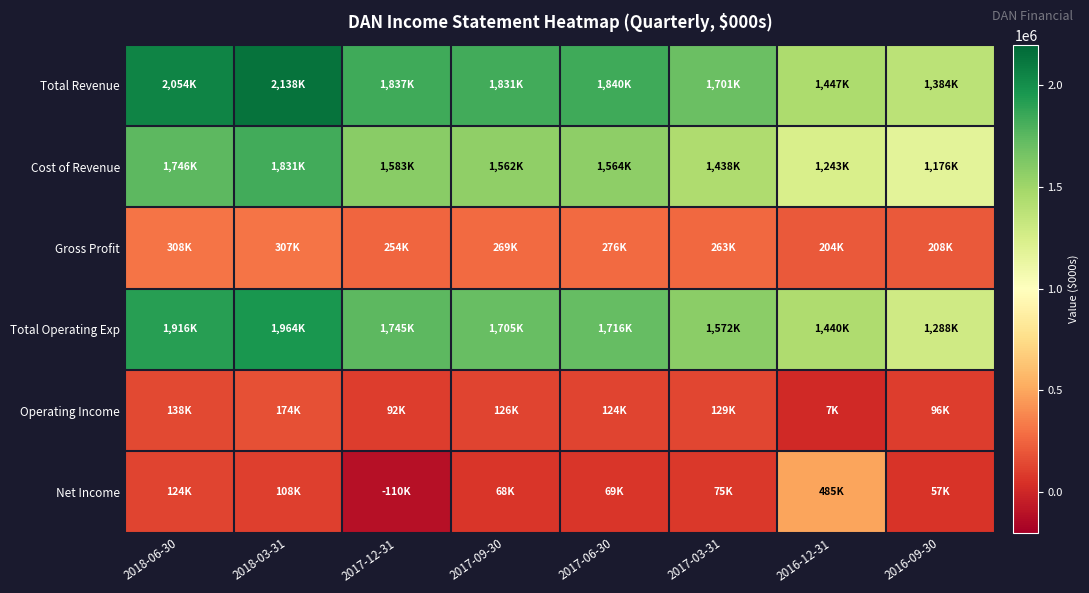

At how many categories does at least one series exceed 1963477?

2